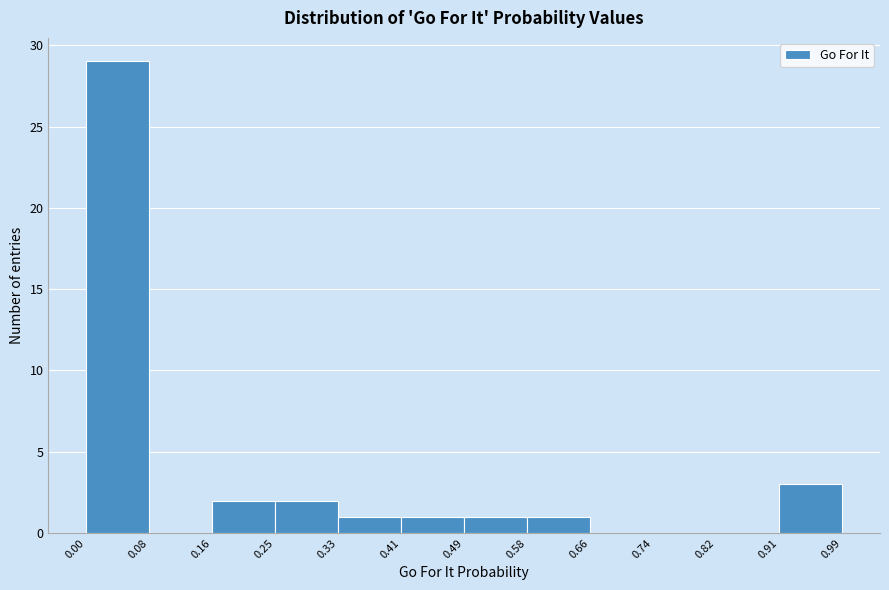

Over which range of the x-axis is the bar tallest?

0.00 to 0.08